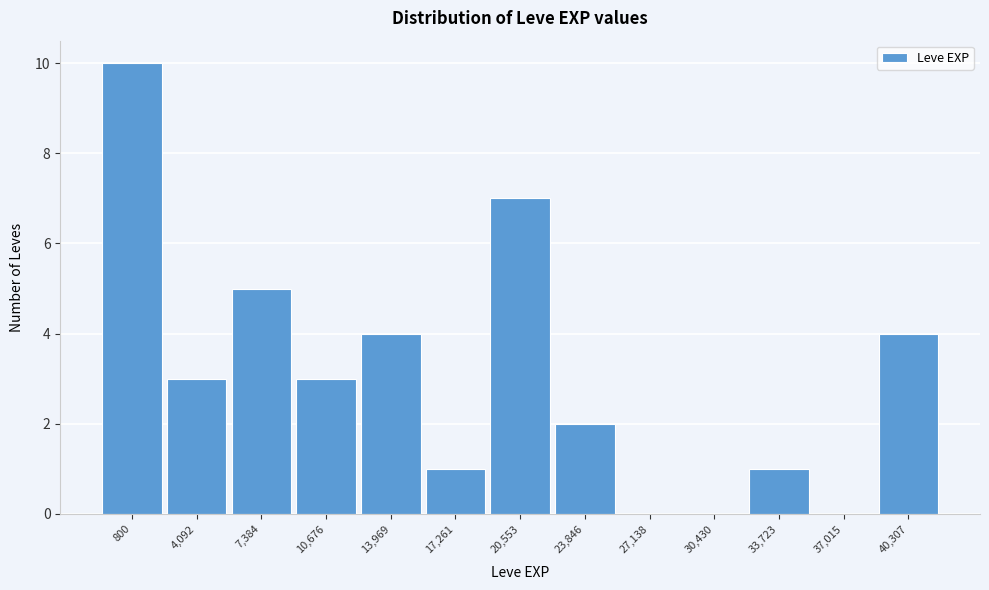

Reading left to right, what are all the values shown in this chart?

800=10	4,092=3	7,384=5	10,676=3	13,969=4	17,261=1	20,553=7	23,846=2	27,138=0	30,430=0	33,723=1	37,015=0	40,307=4